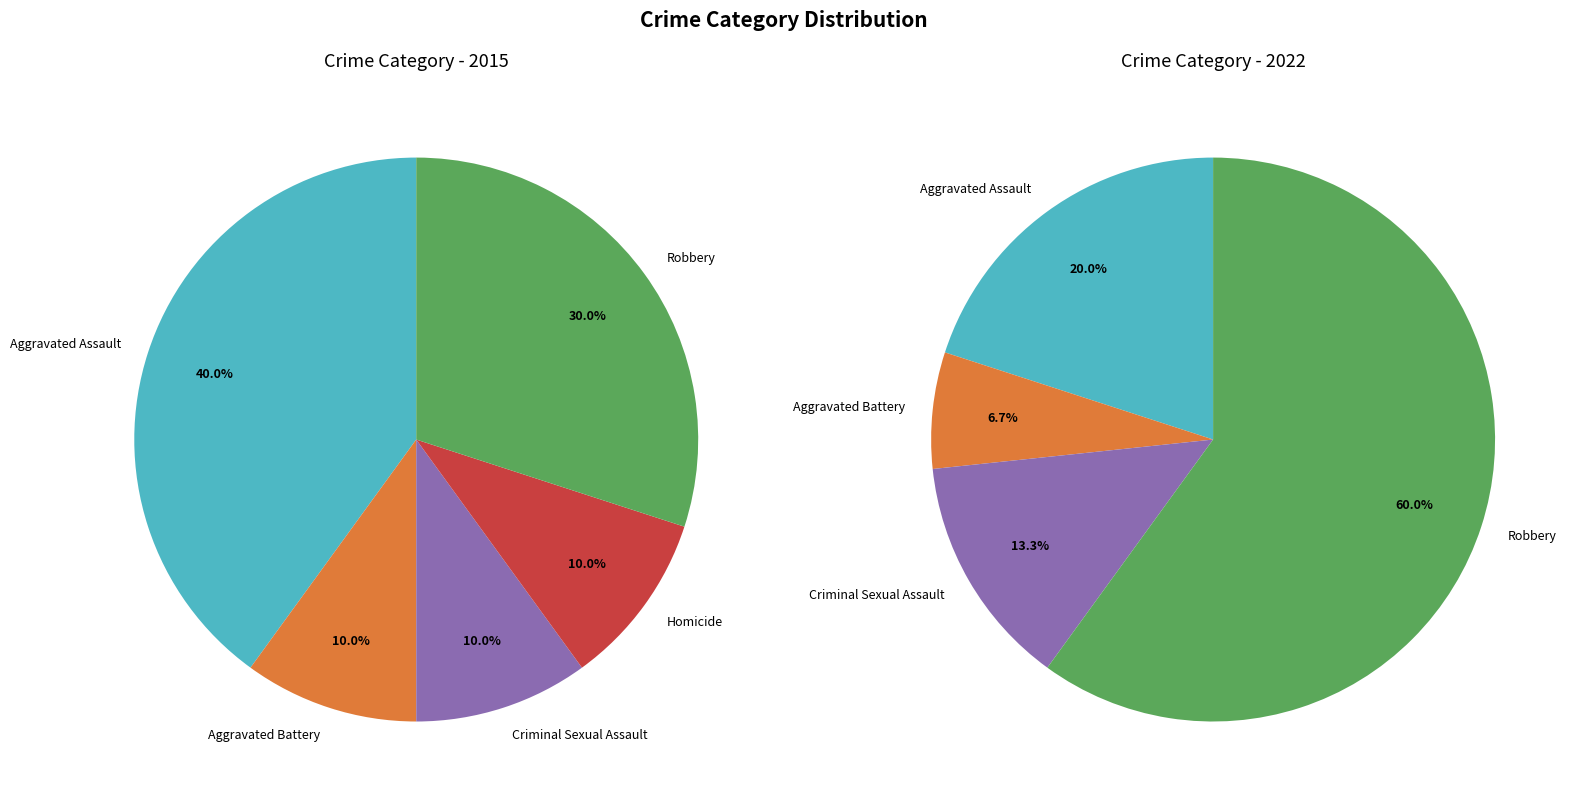

To the nearest percent, what is the difference between the Robbery and Aggravated Battery slice percentages?

20%